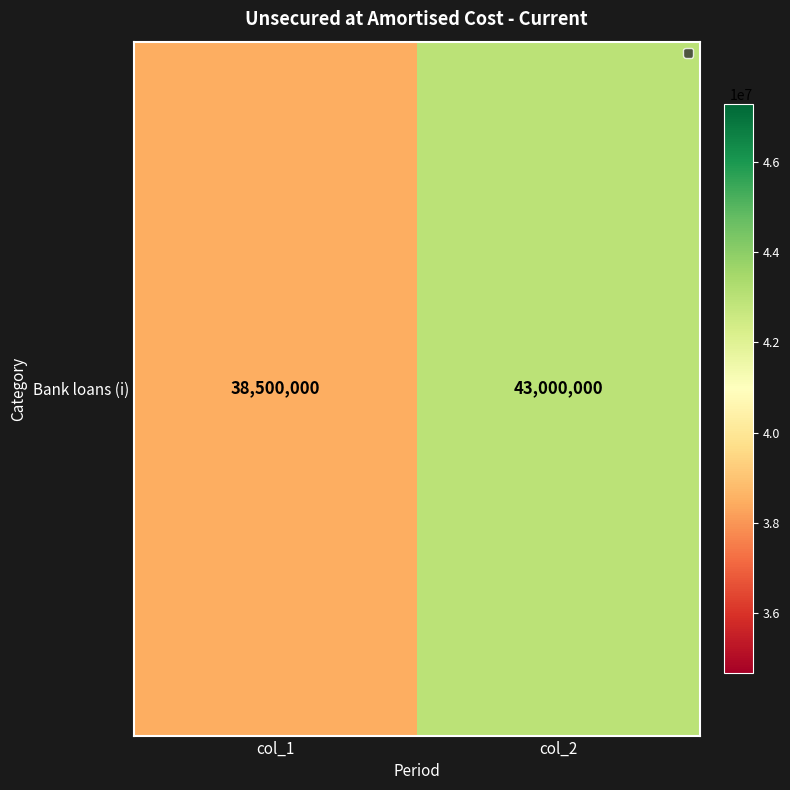

Read the value at col_1.

38500000